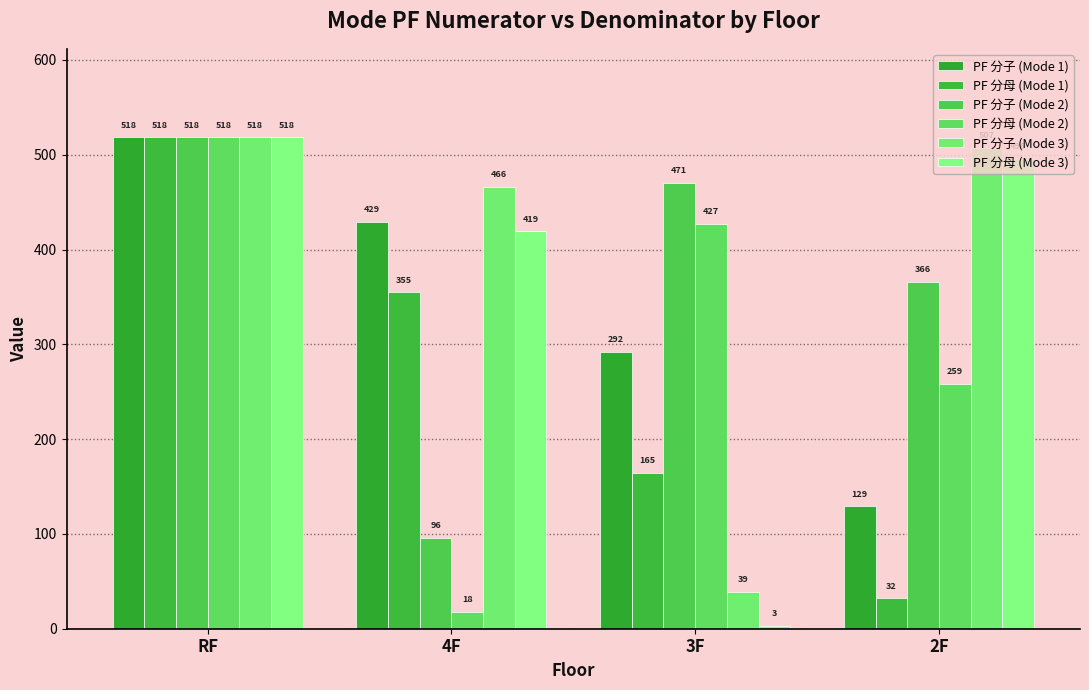

How many data points does each series have?

4